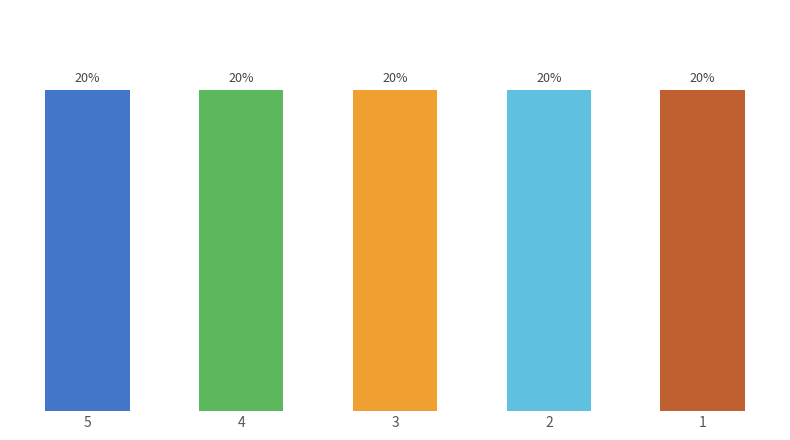

Is it true that y equals 1 at 4?

False